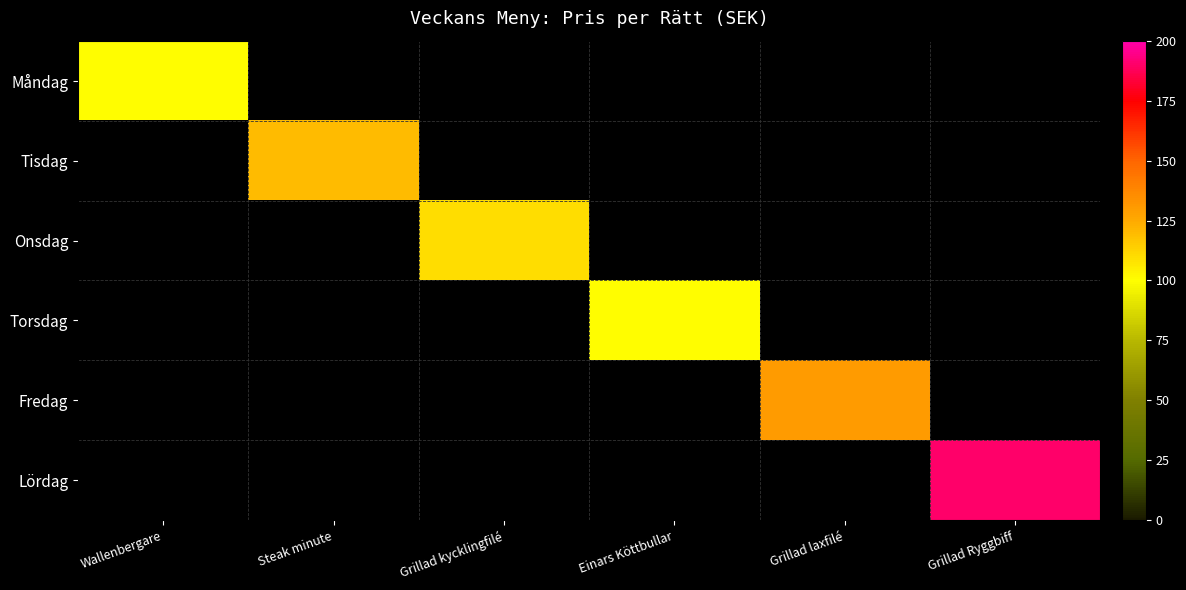

Which category has the lowest value across all series?

Steak minute